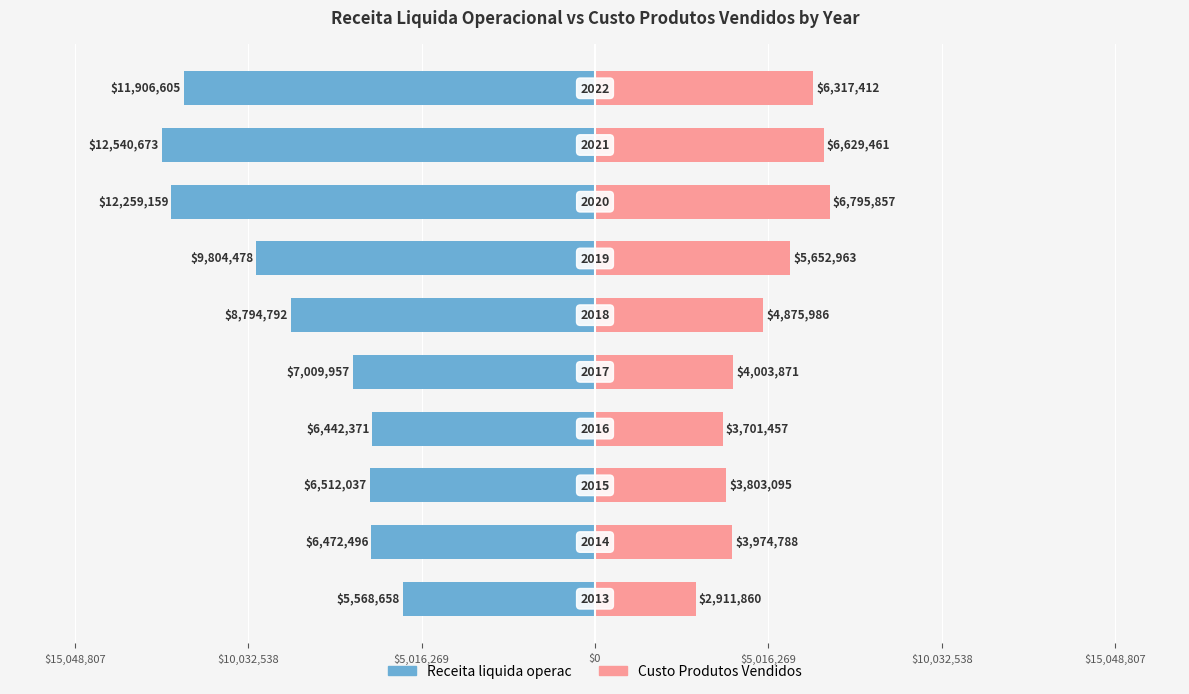

What is the total value across all series at $0?

-2740914